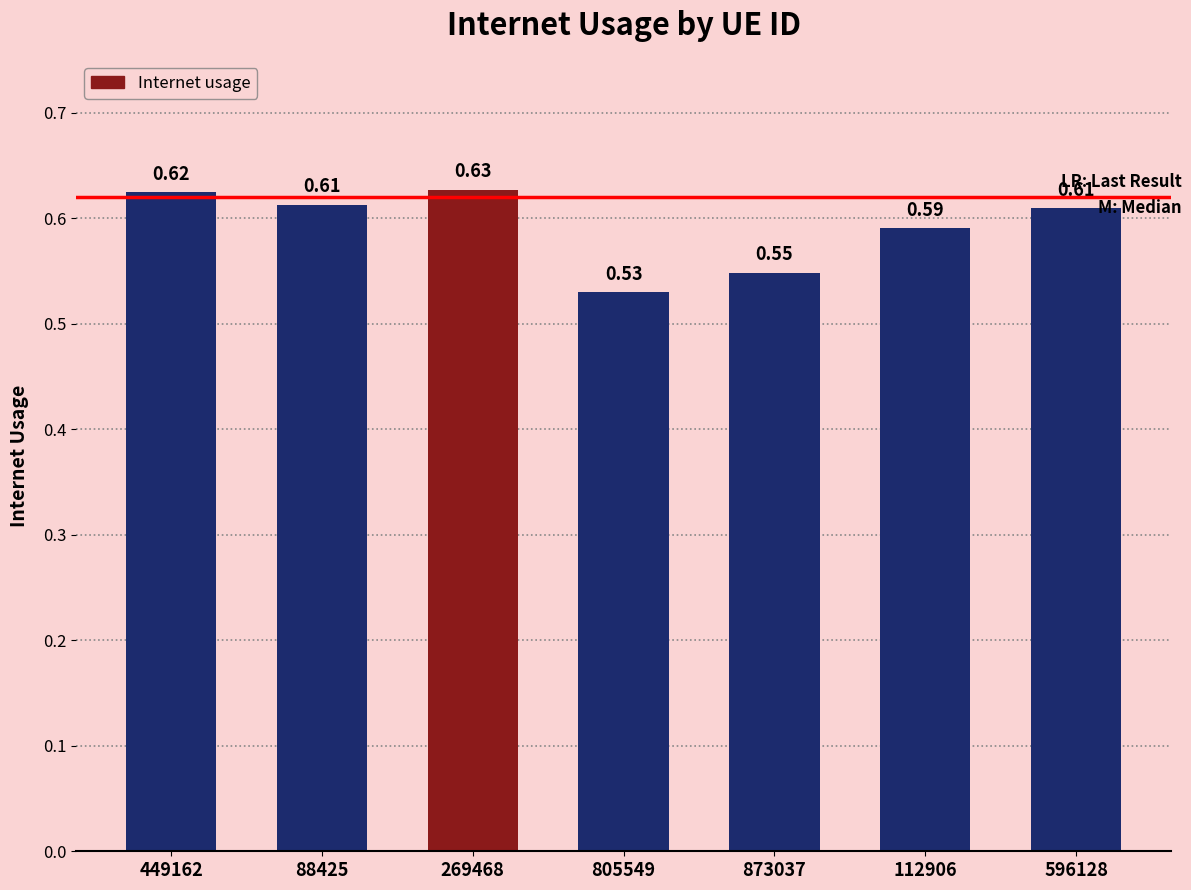

How many values are between 0 and 1?

7